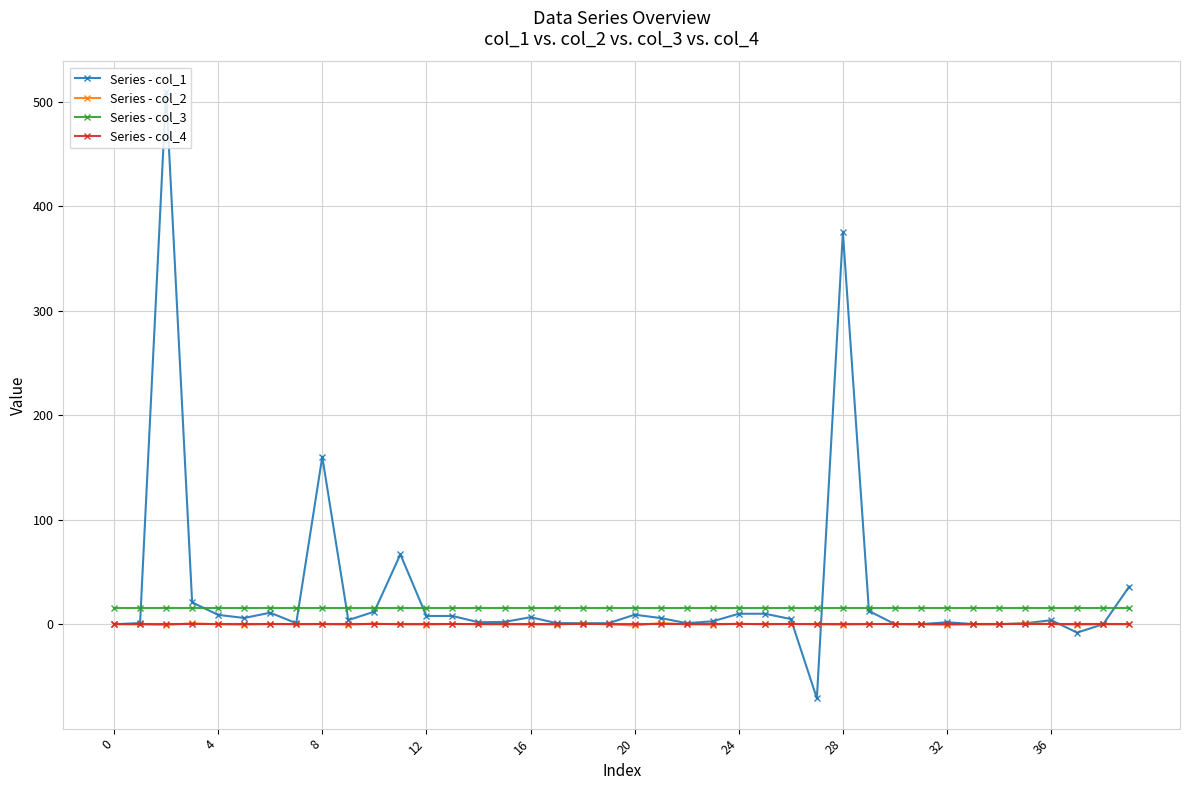

What is the maximum value for Series - col_1?

509.8